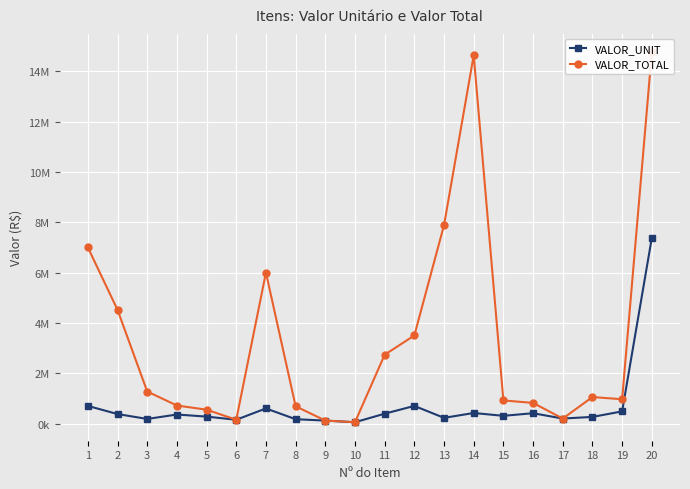

What is the total value across all series at 11?

3125336